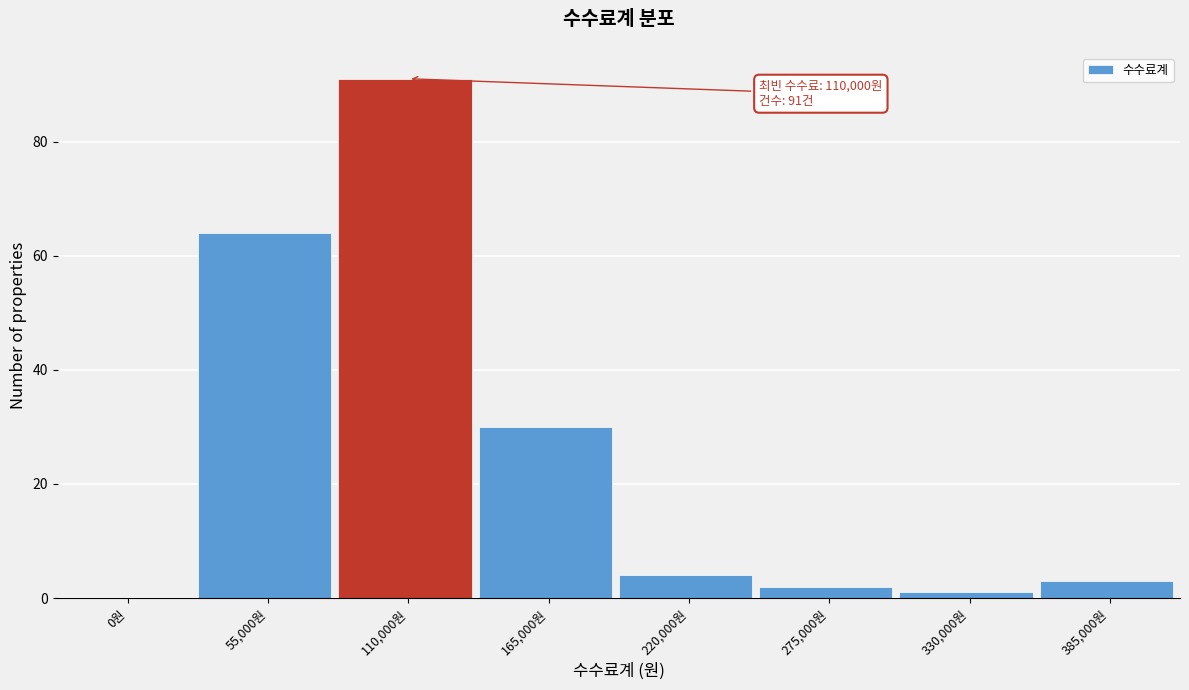

Reading left to right, list all the values displayed in this chart.

0원=0	55,000원=64	110,000원=91	165,000원=30	220,000원=4	275,000원=2	330,000원=1	385,000원=3